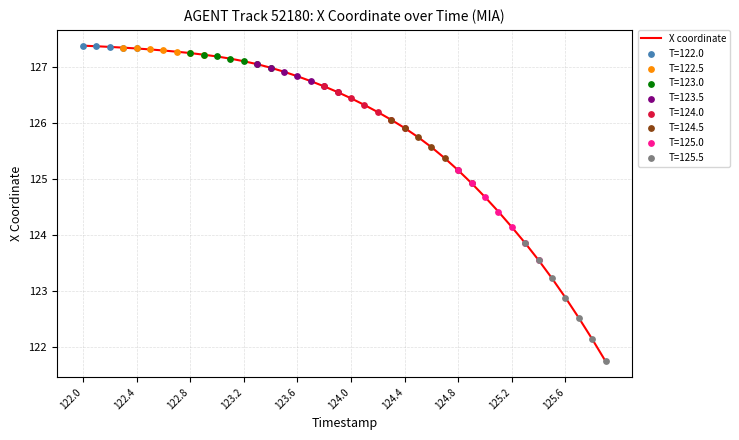

What is the greatest value displayed?

127.4